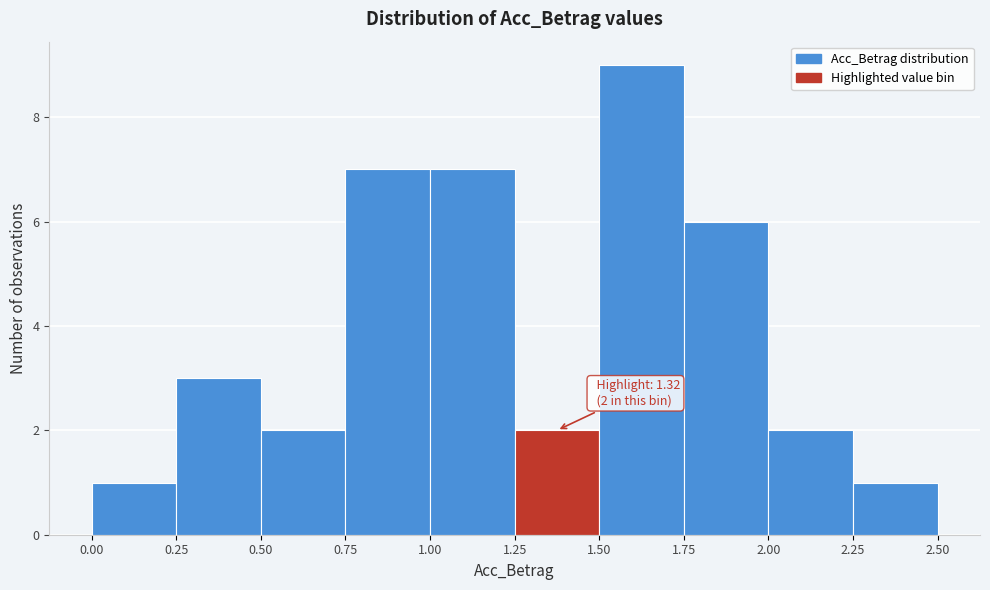

Which range on the x-axis has the tallest bar?

1.50 to 1.75